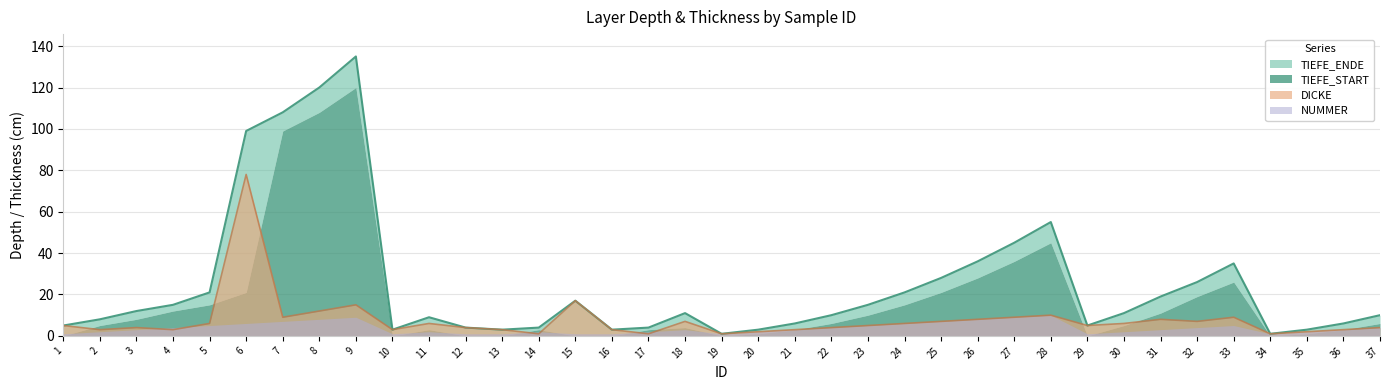

True or false: TIEFE_ENDE and DICKE intersect in this chart.

False